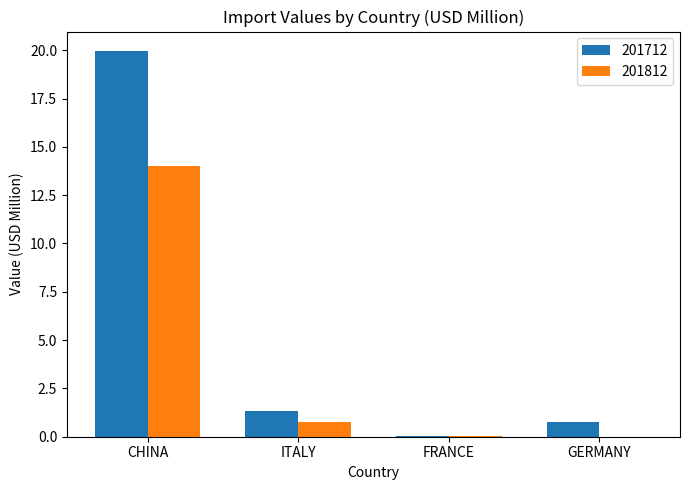

What is the average value of the 201812 series?

3.7